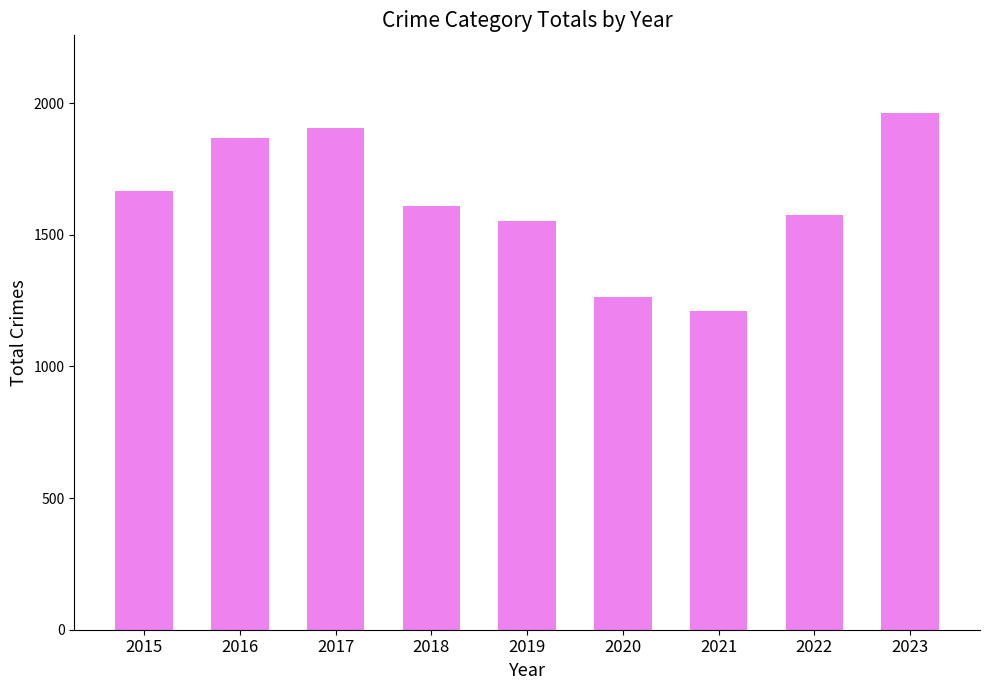

What is the approximate value at 2021, to the nearest 50?

1200